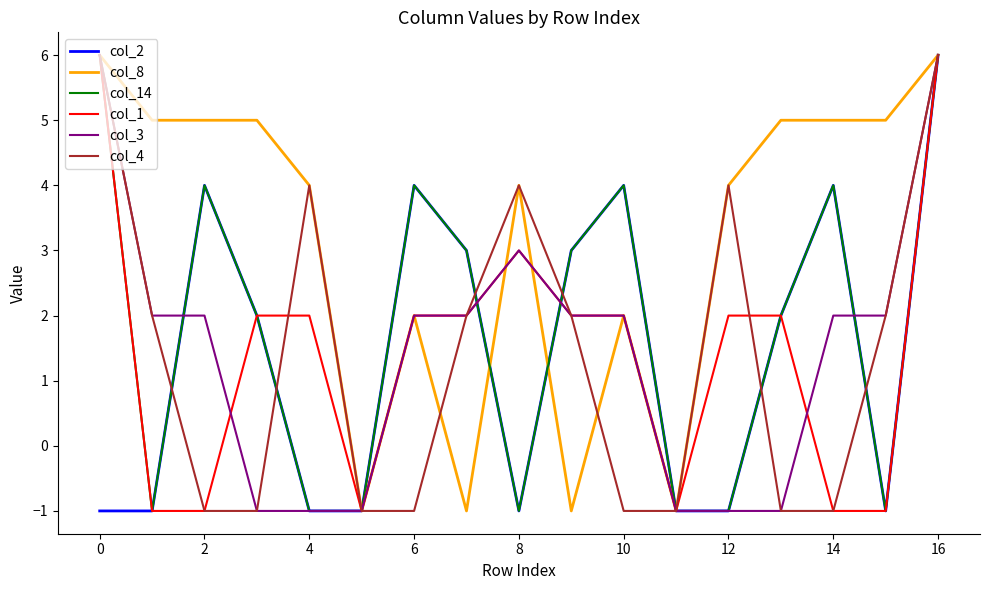

At how many categories does at least one series exceed 0?

15